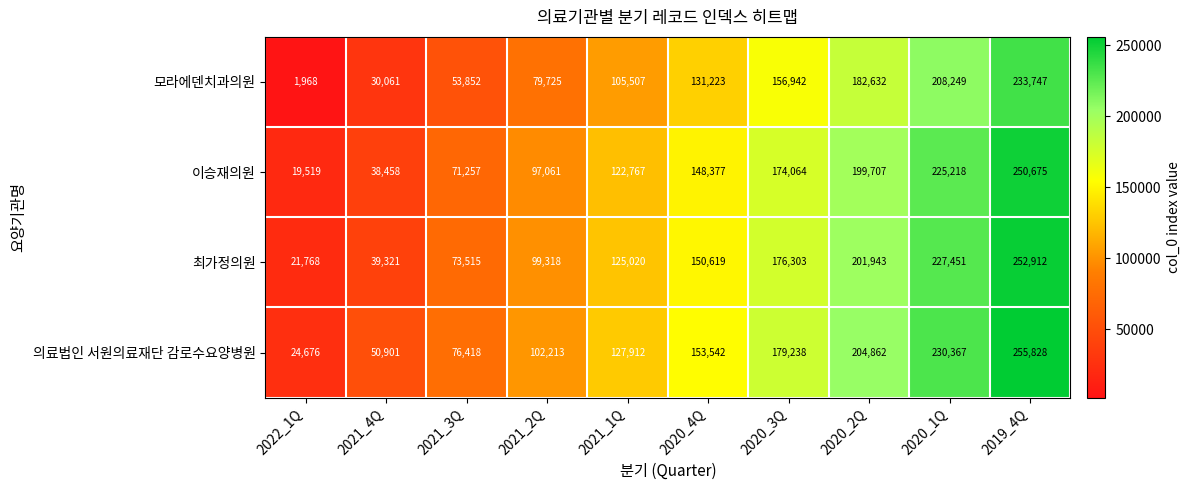

Which series changed the most between 2021_3Q and 2020_3Q?

모라에덴치과의원